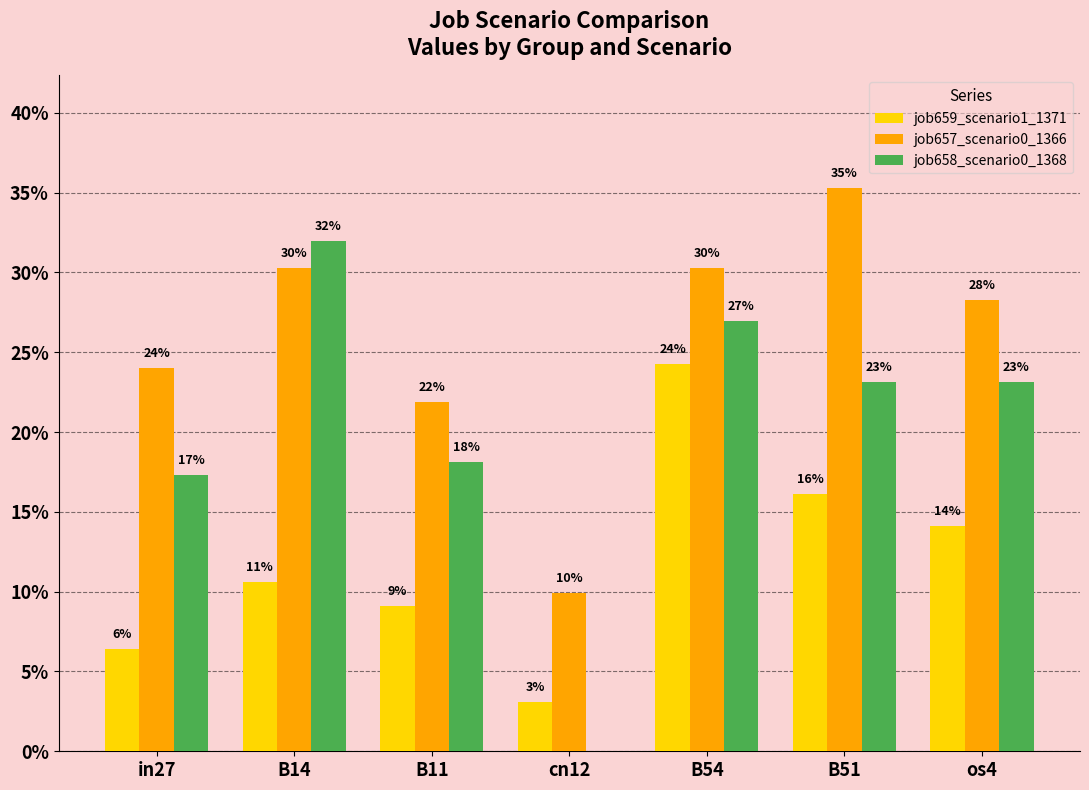

The job658_scenario0_1368 series shows 0.0 at cn12. True or false?

True